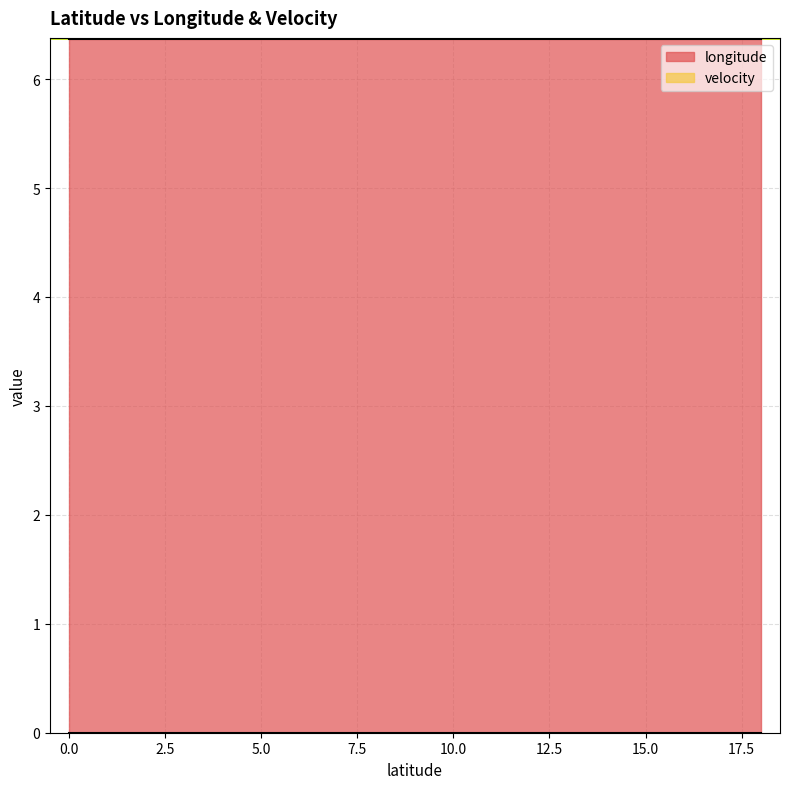

Which series has the largest total across all categories?

longitude